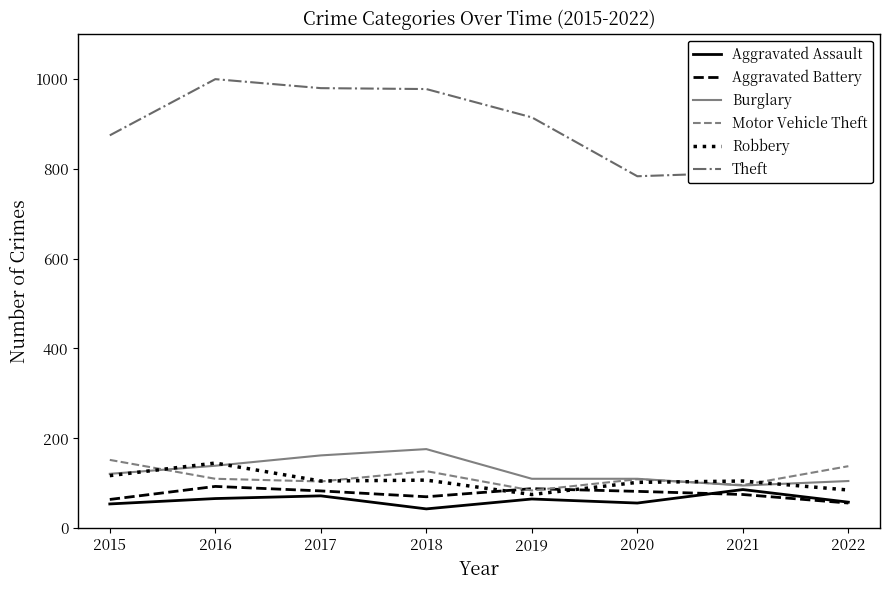

How many values in the Aggravated Assault series exceed 65?

3